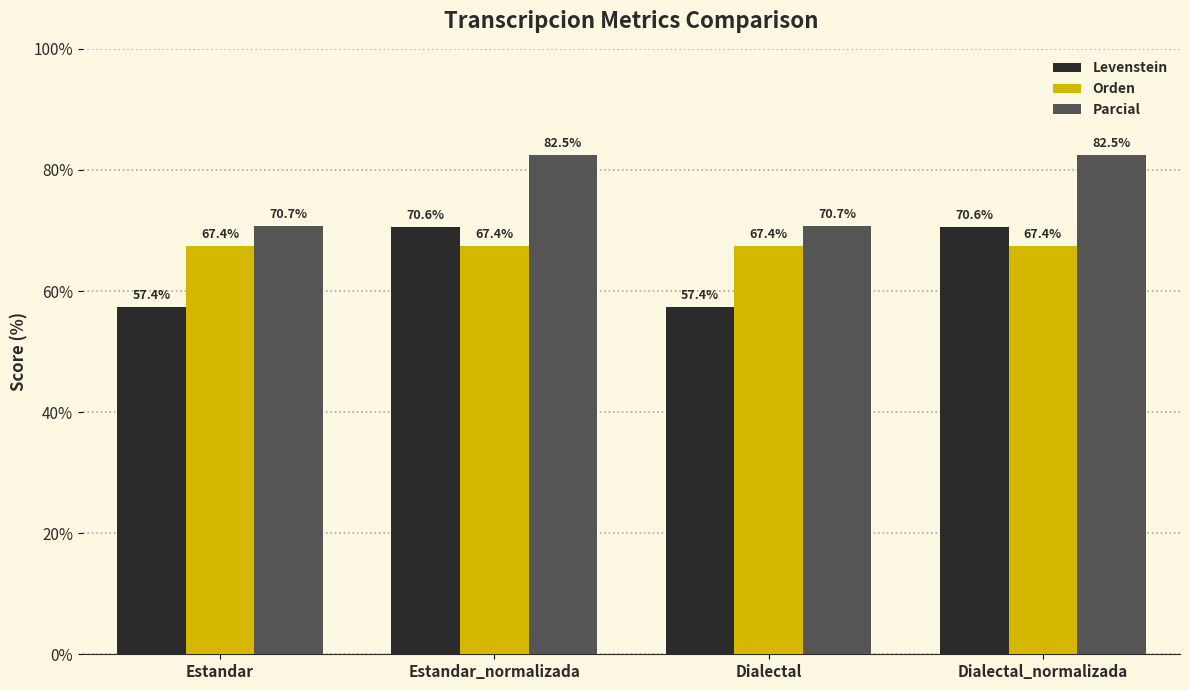

What is the greatest value displayed?

82.5